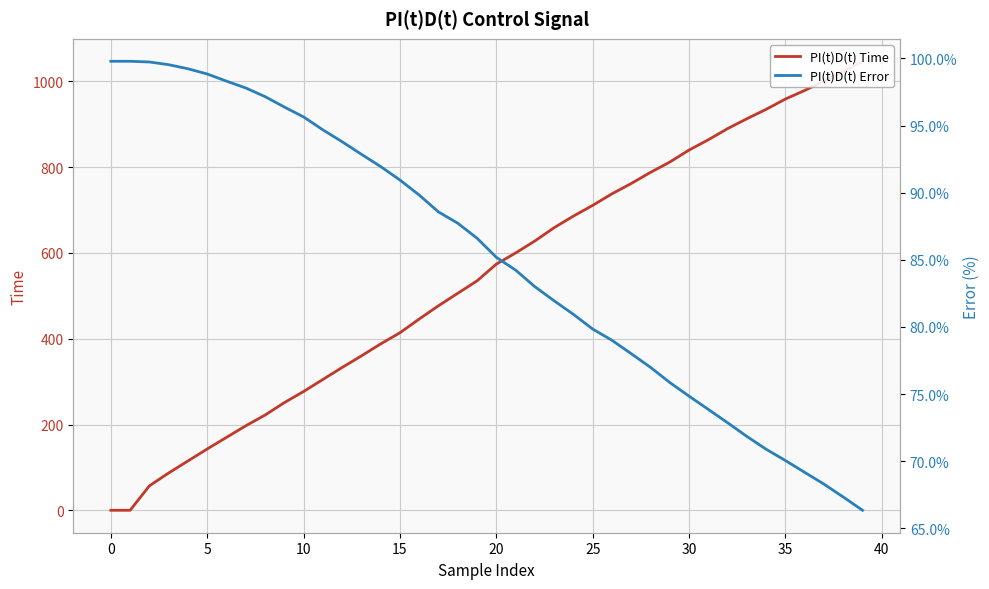

What is the maximum value shown in the chart?

1047.0